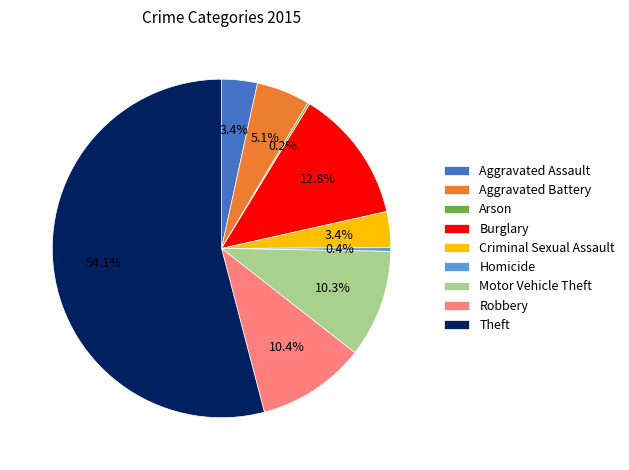

Is it true that Aggravated Assault is 3% of the pie?

True